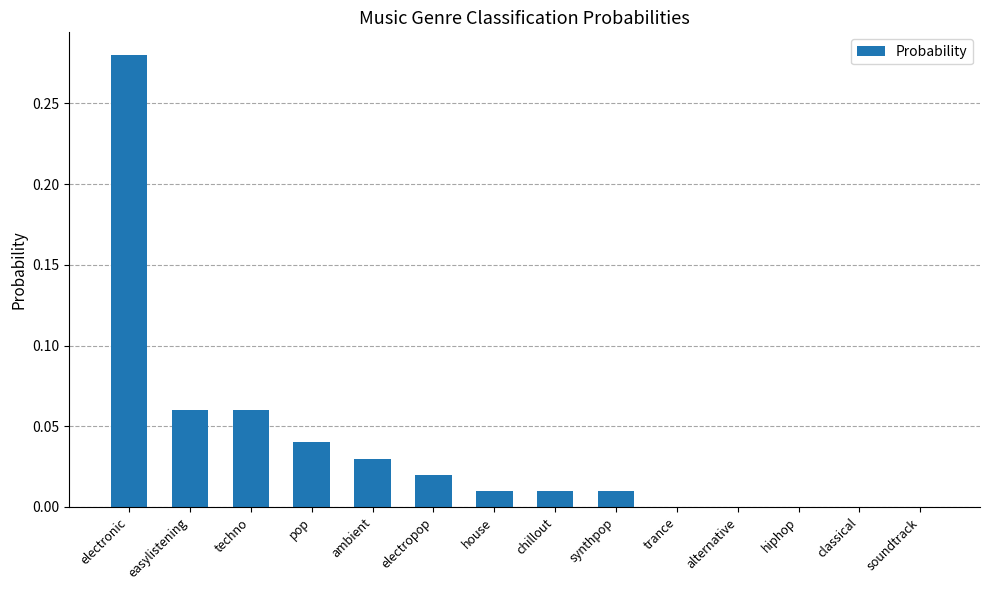

What is the sum of all values?

0.5